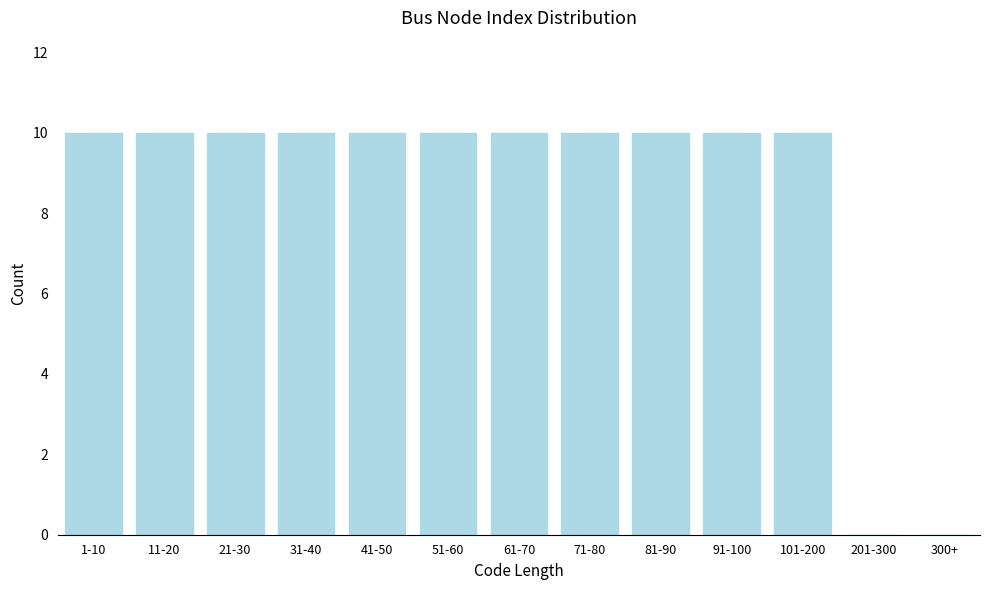

Reading right to left, extract all data points from this chart.

300+=0	201-300=0	101-200=10	91-100=10	81-90=10	71-80=10	61-70=10	51-60=10	41-50=10	31-40=10	21-30=10	11-20=10	1-10=10